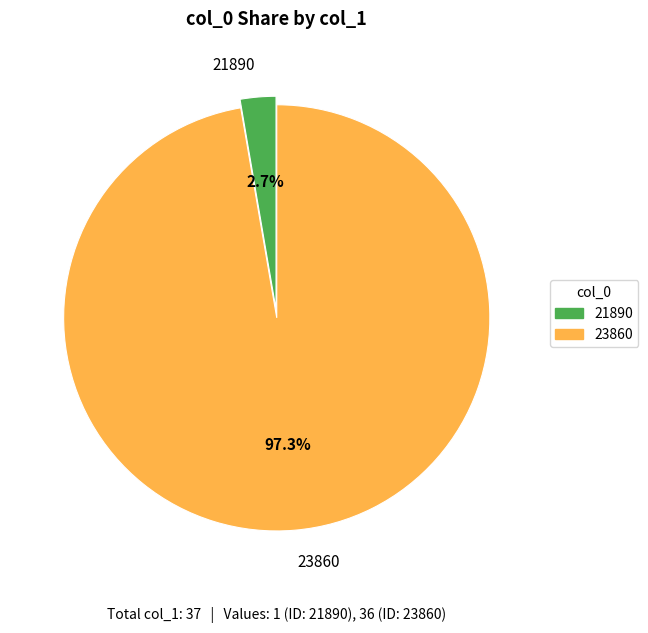

Which category has the smallest portion of the pie?

21890